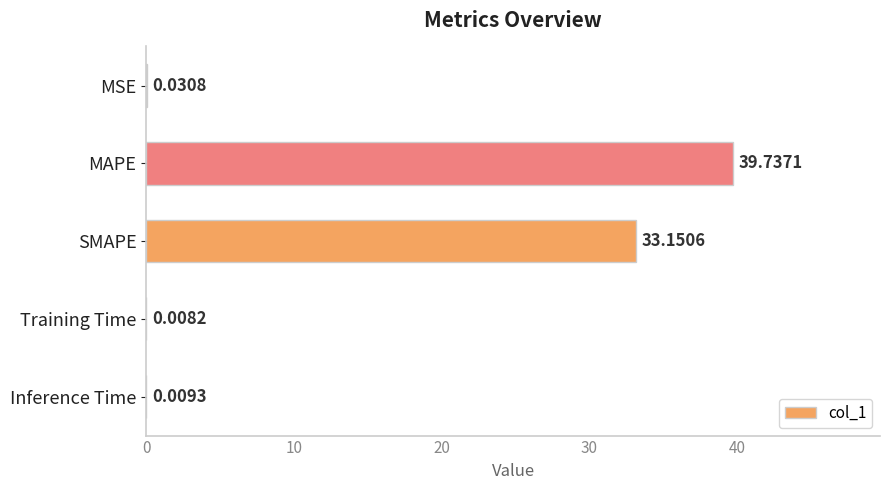

At which category does the chart reach its peak across all series?

MAPE